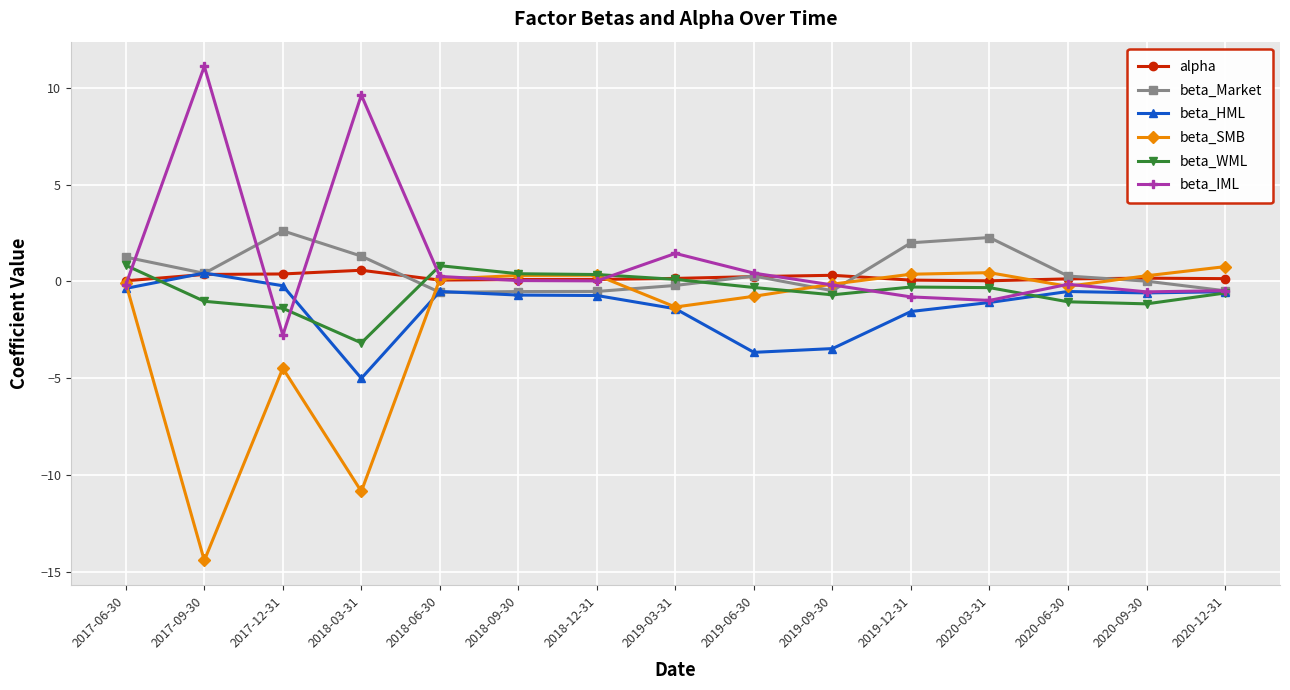

Which series changed the most between 2017-09-30 and 2018-09-30?

beta_SMB